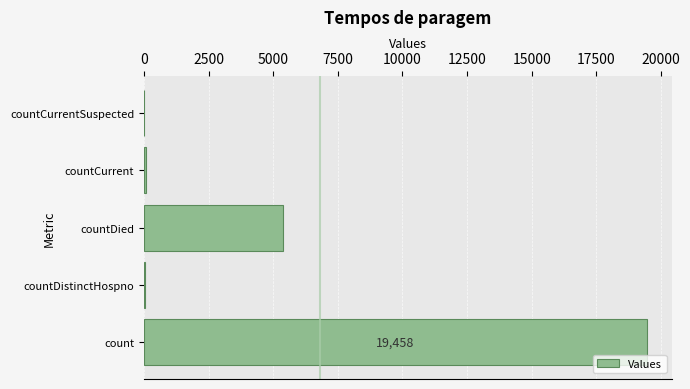

What is the greatest value displayed?

19458